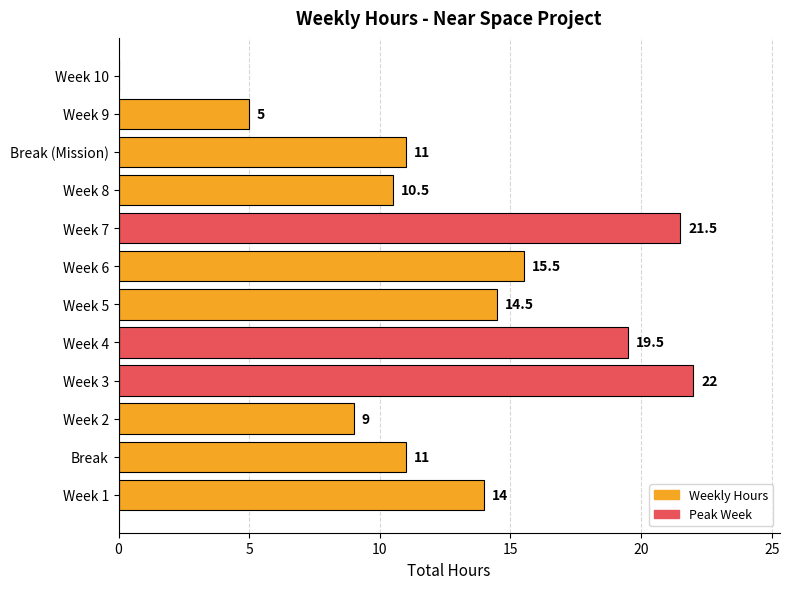

Which category has the highest value across all series?

Week 3